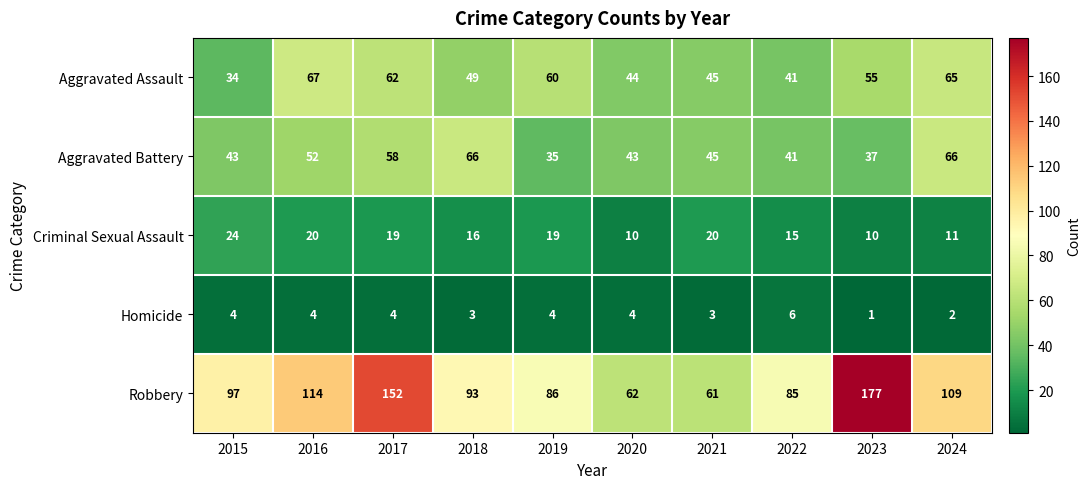

Is it true that Aggravated Battery equals 61 at 2015?

False